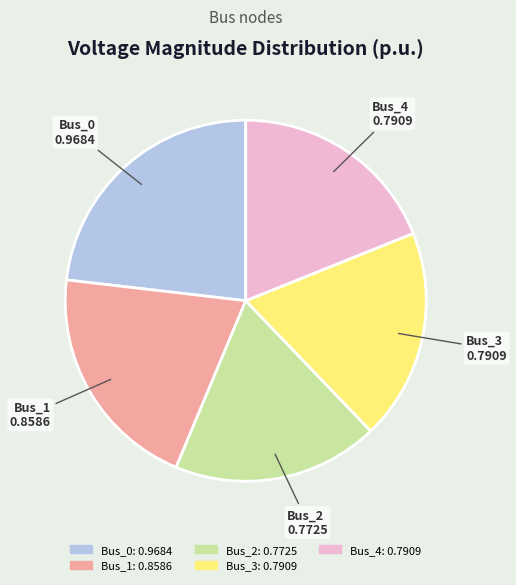

How many segments does this pie chart have?

5